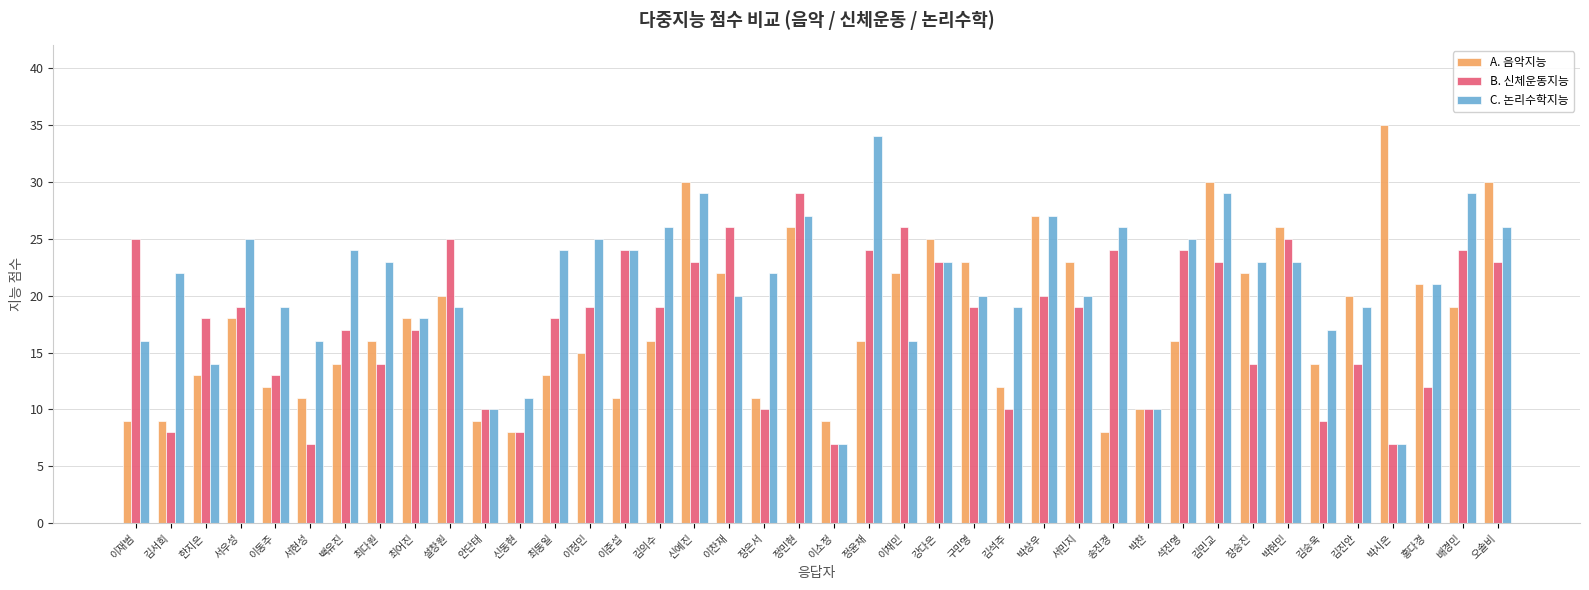

Read the C. 논리수학지능 value at 정윤채.

34